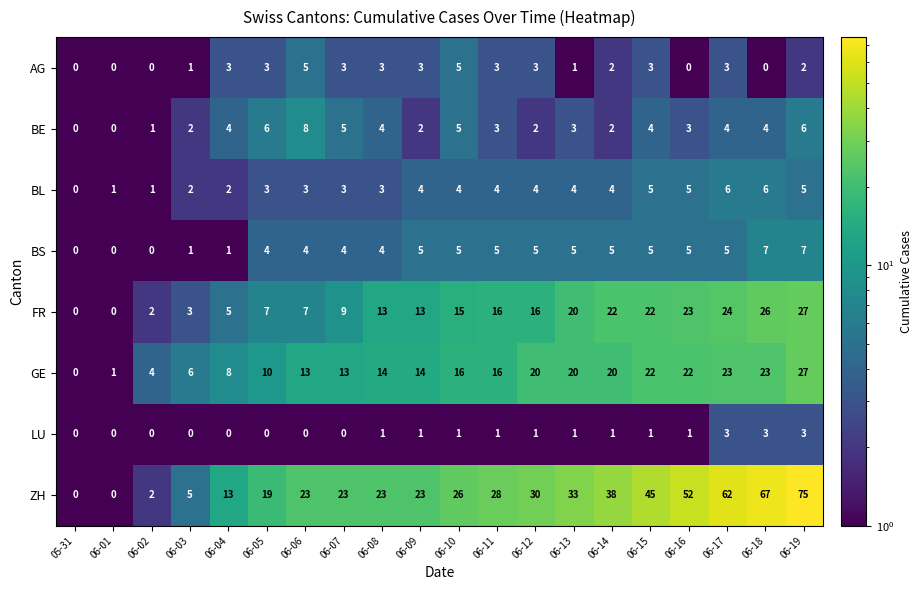

Which series has the widest spread of values?

ZH